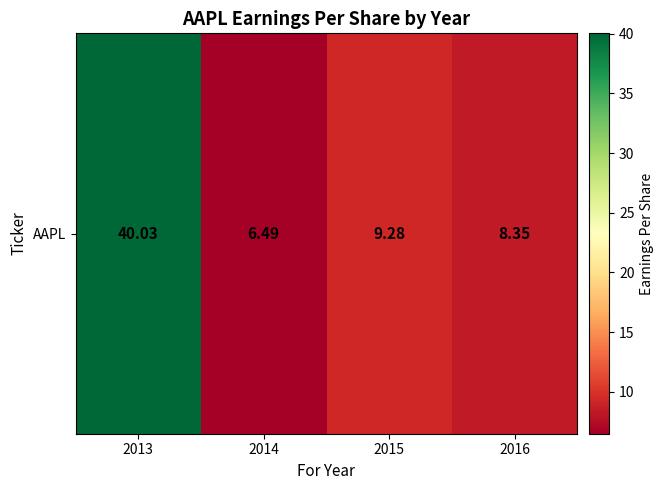

Which label corresponds to the smallest value in the chart?

2014